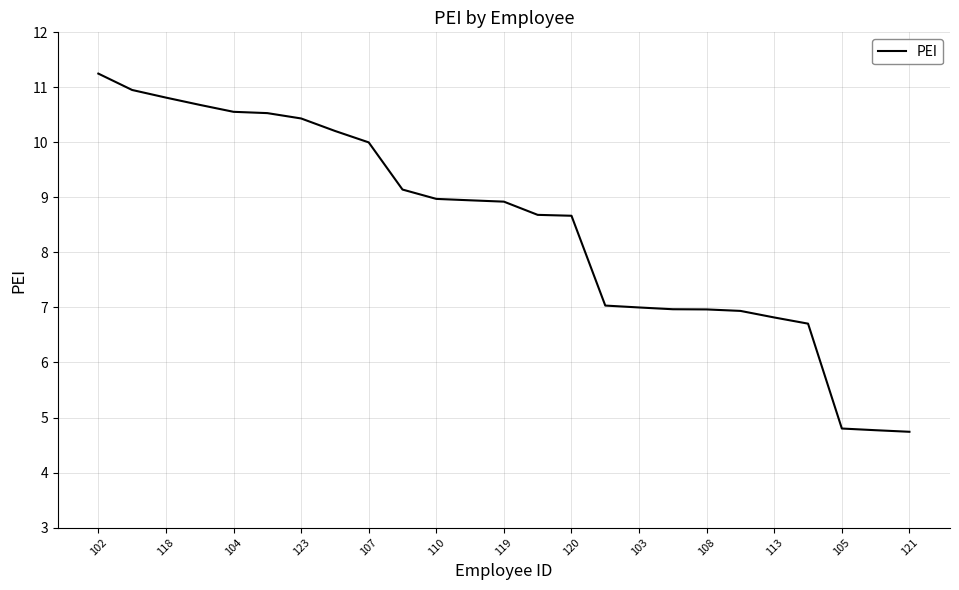

What is the minimum value shown in the chart?

4.7